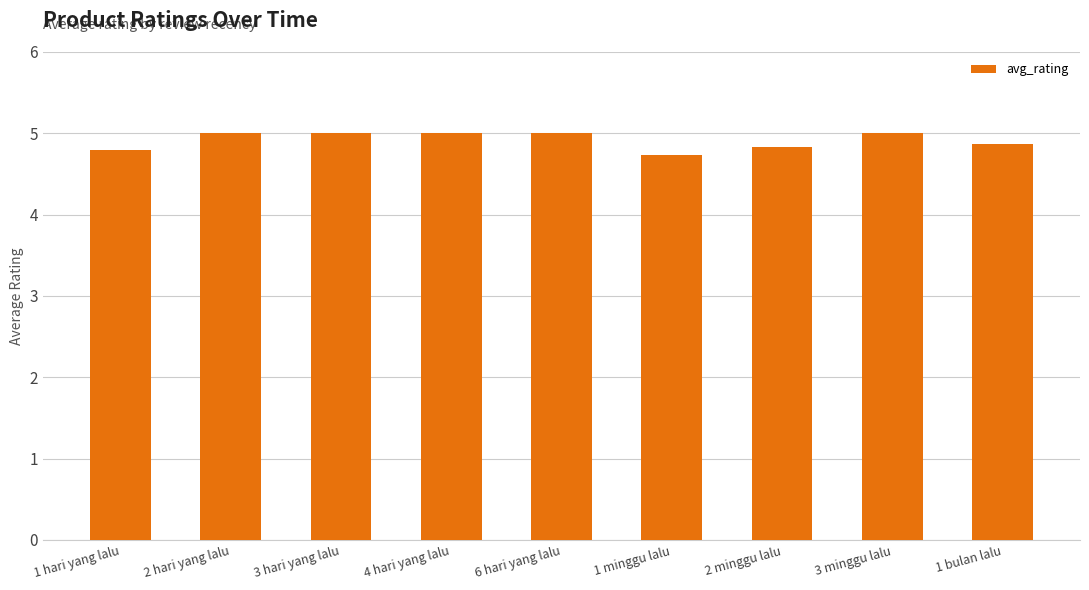

Is it true that the value at 1 hari yang lalu is 4.8?

True